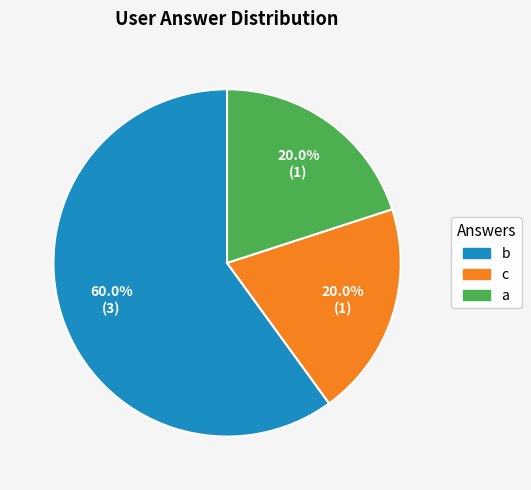

What percentage is NOT represented by a?

80.0%